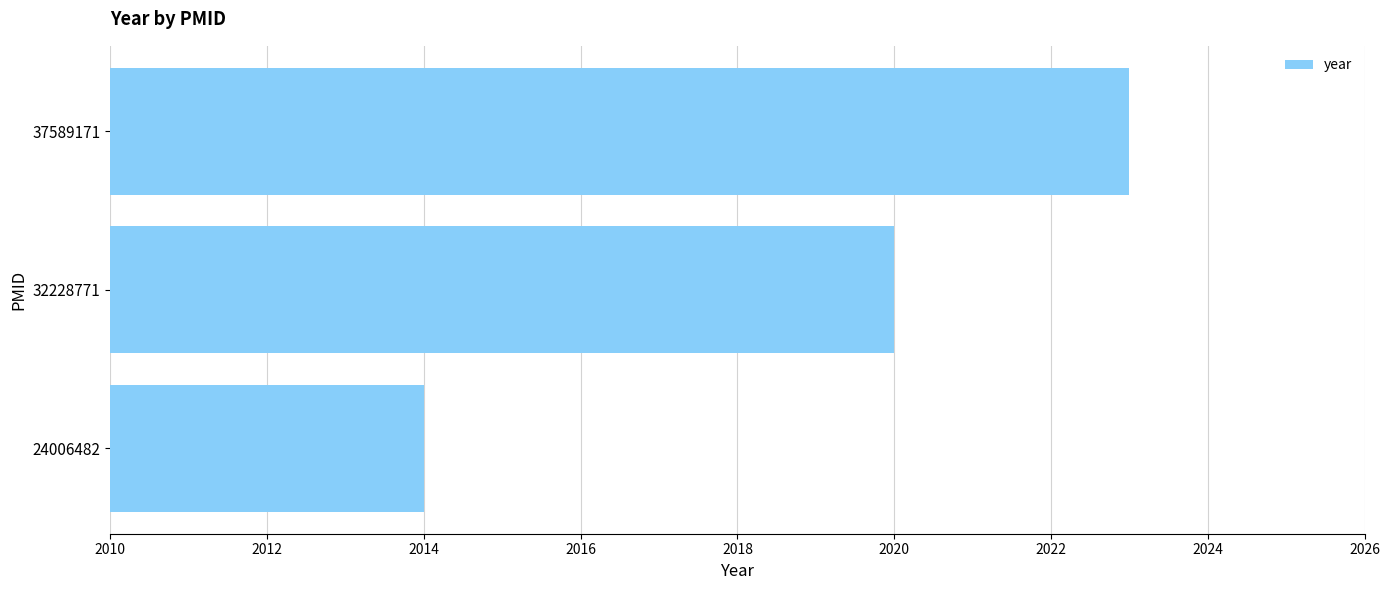

How many data points are less than 2020?

1